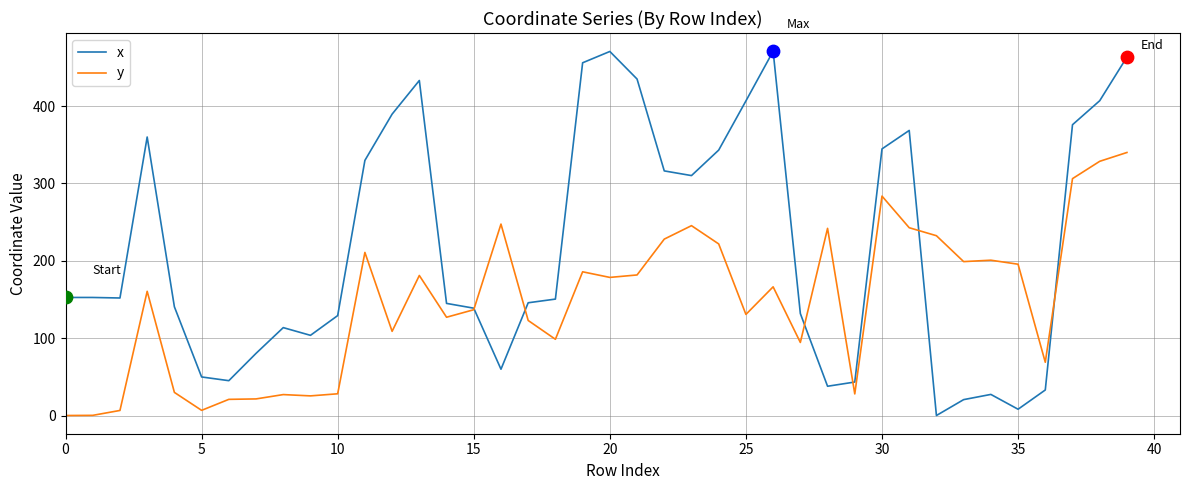

Which series has the largest total across all categories?

x